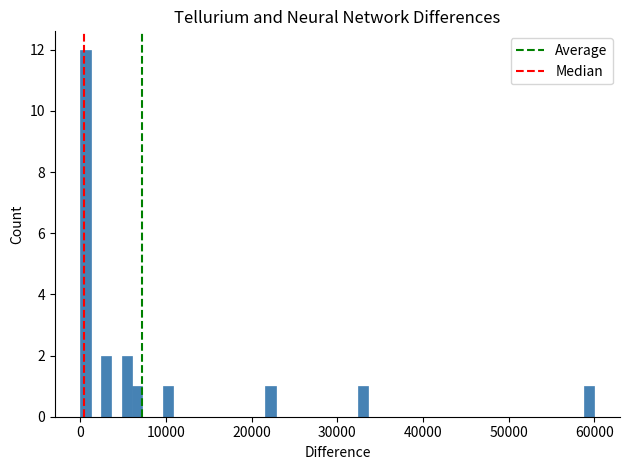

Around what value on the x-axis is the tallest bar? Give the approximate position of its centre, as read against the axis.

1000